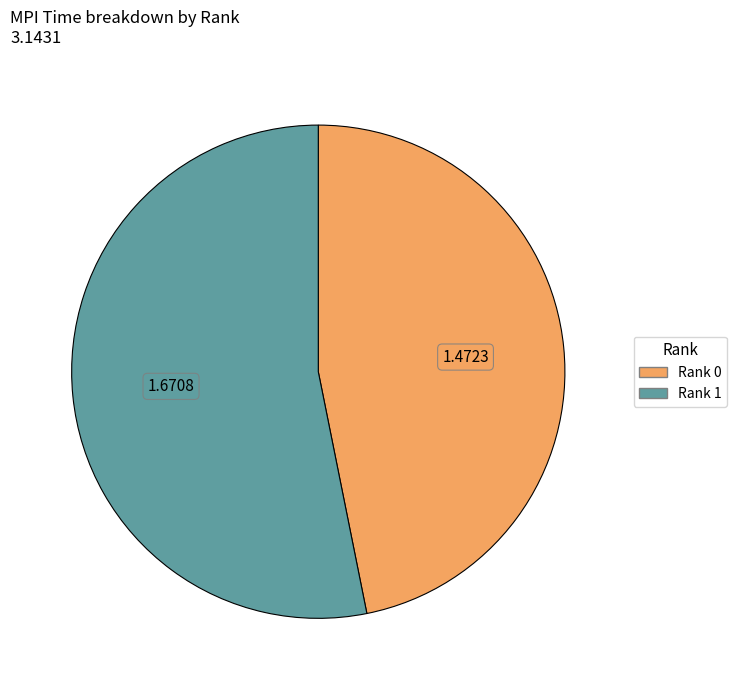

Count the number of slices in the pie.

2